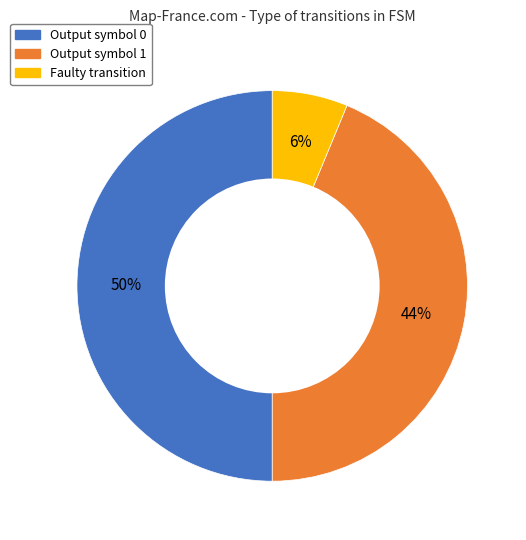

Approximately how many times larger is the value at Output symbol 1 compared to Output symbol 0?

0.9